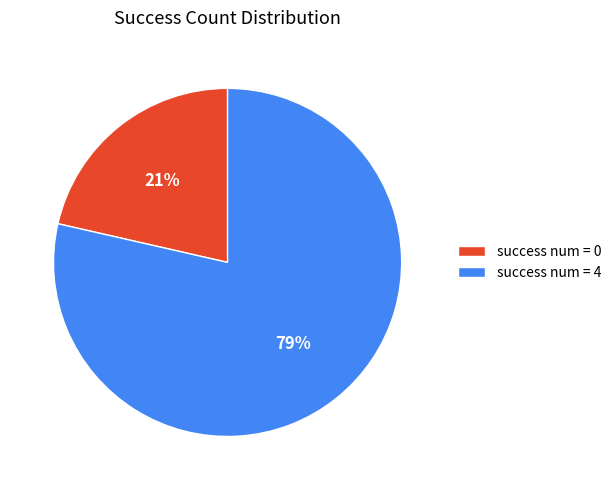

Between success num = 0 and success num = 4, which is larger?

success num = 4